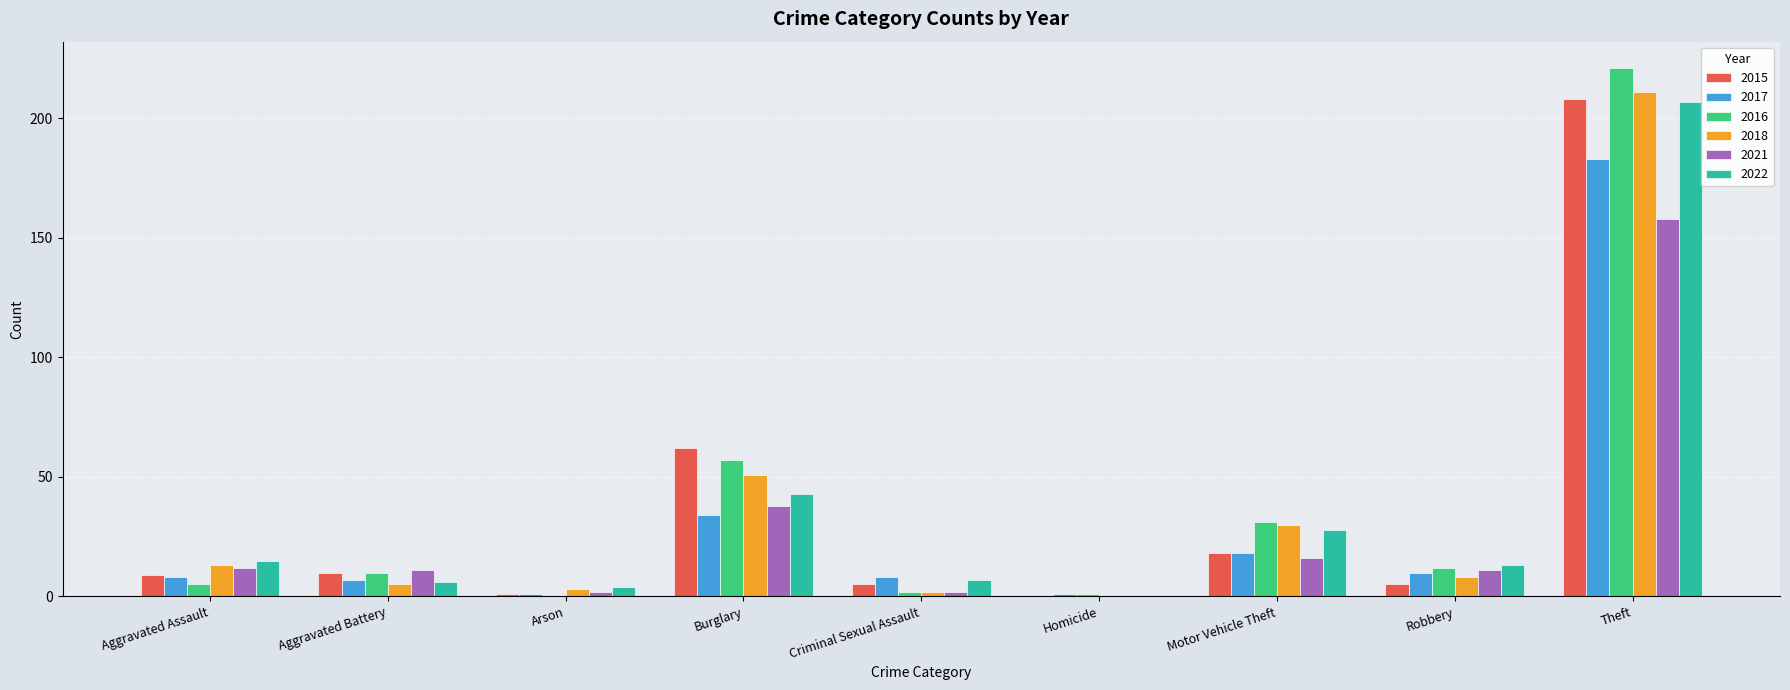

Is the value of 2018 at Motor Vehicle Theft greater than the value of 2022 at Homicide?

Yes